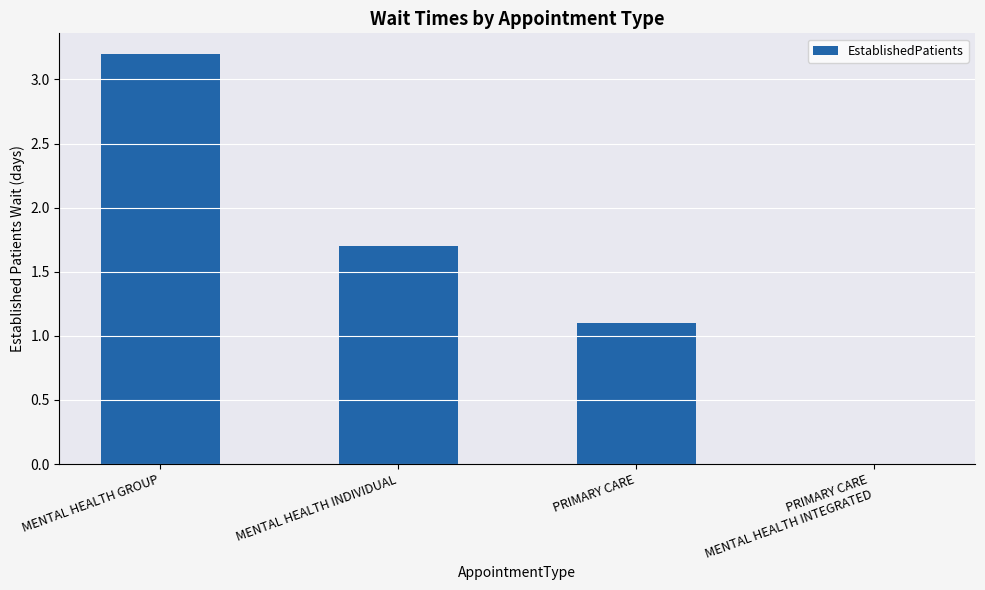

Approximately how many times larger is the value at MENTAL HEALTH GROUP compared to PRIMARY CARE?

2.9